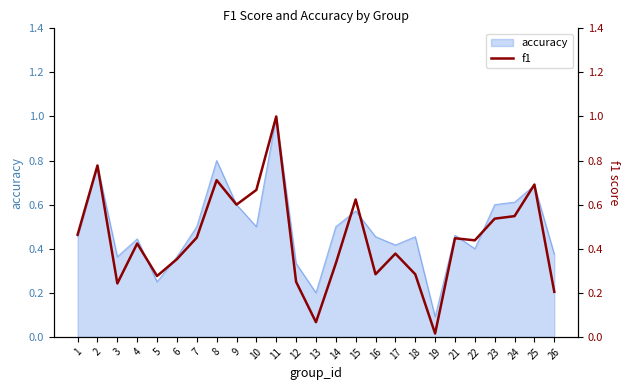

How many data points does each series have?

25